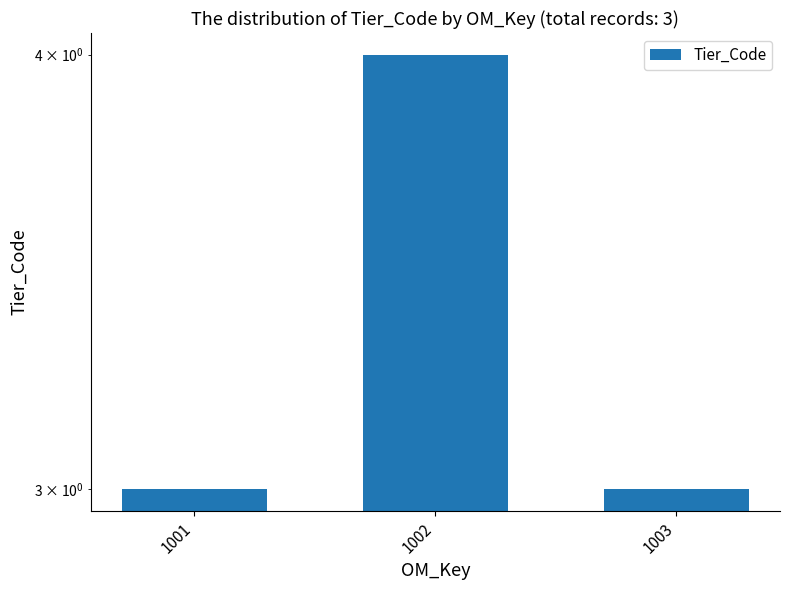

List the labels in order of value, smallest first.

1001, 1003, 1002